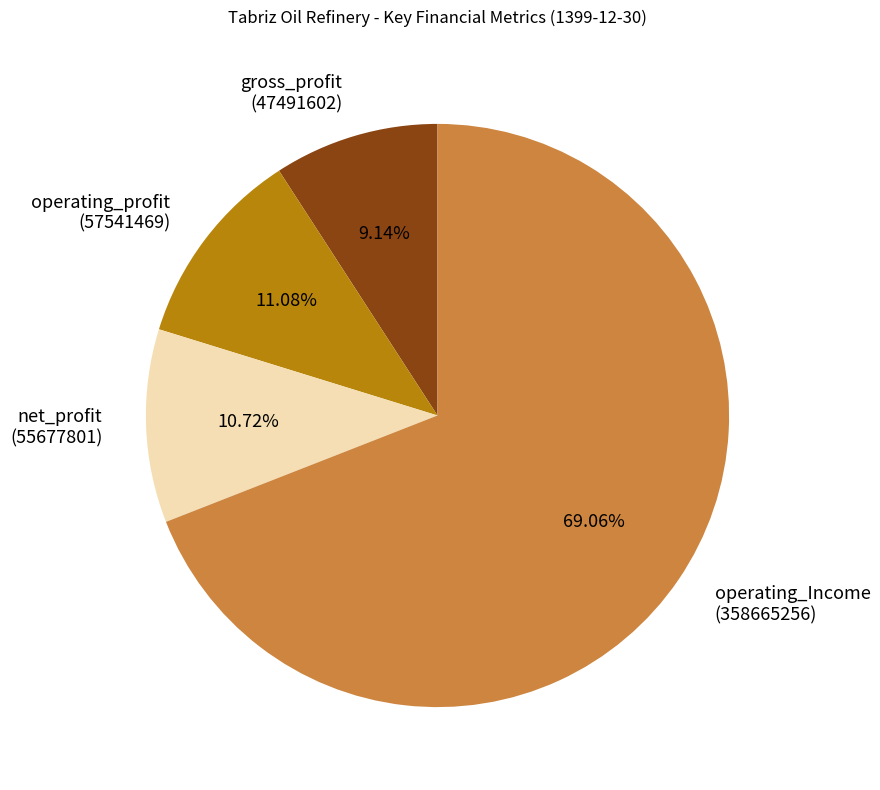

Is the sum of gross_profit and operating_profit greater than half?

No